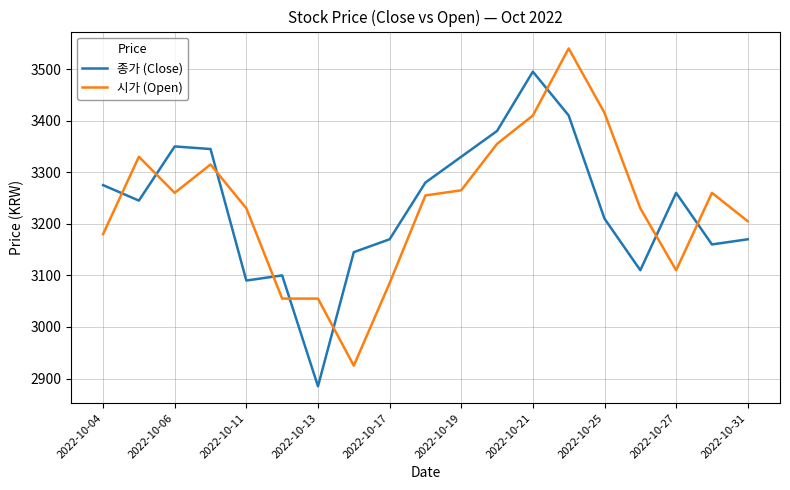

How many times do 시가 (Open) and 종가 (Close) cross each other?

9